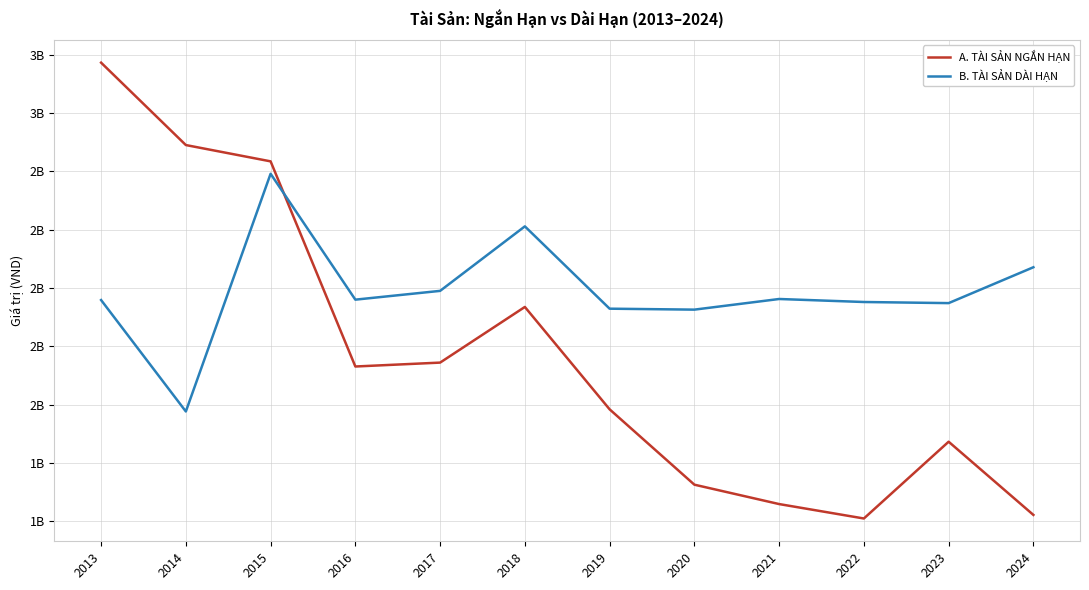

Which series has the widest spread of values?

A. TÀI SẢN NGẮN HẠN